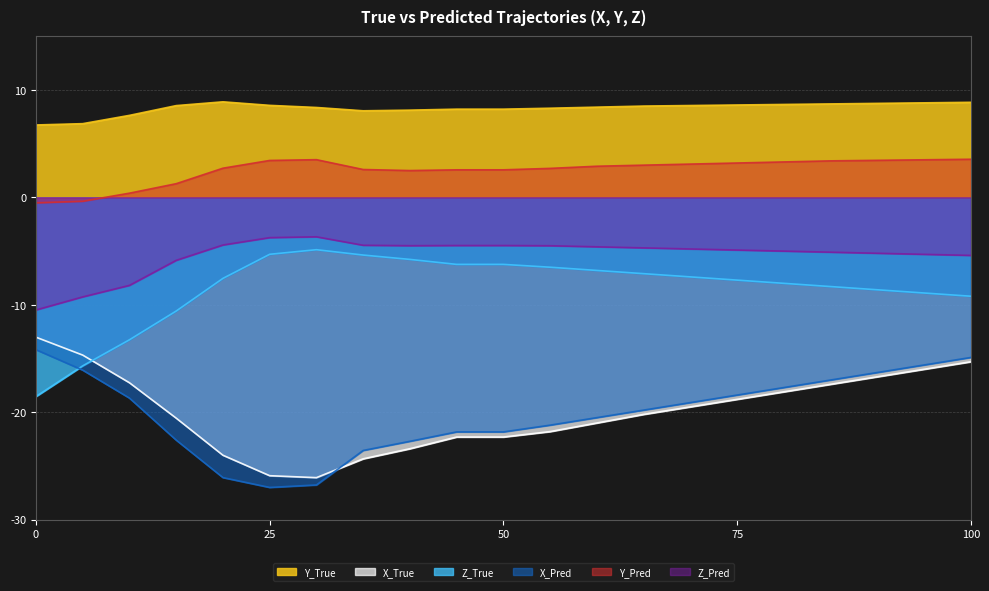

What value does the Z_True series have at 15?

-10.6